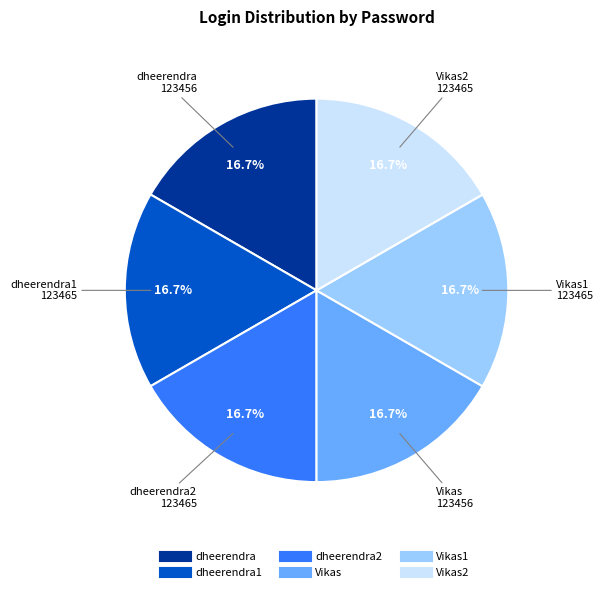

Is there a majority slice in this chart?

No